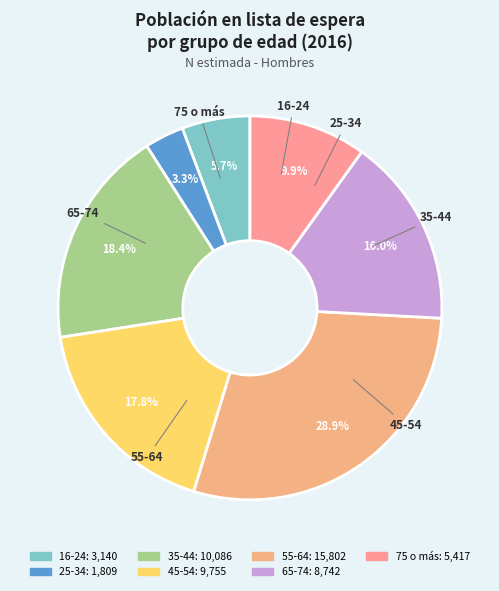

Which slice is the largest?

55-64